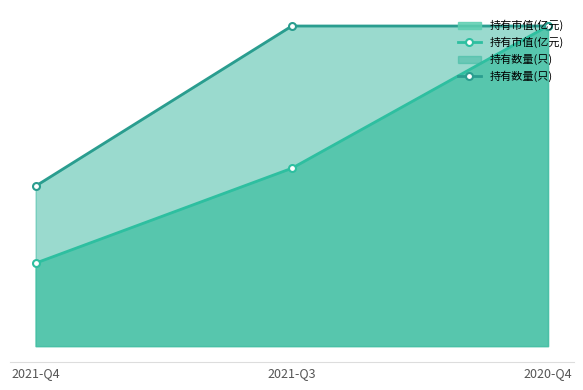

Which category has the lowest value across all series?

2021-Q4